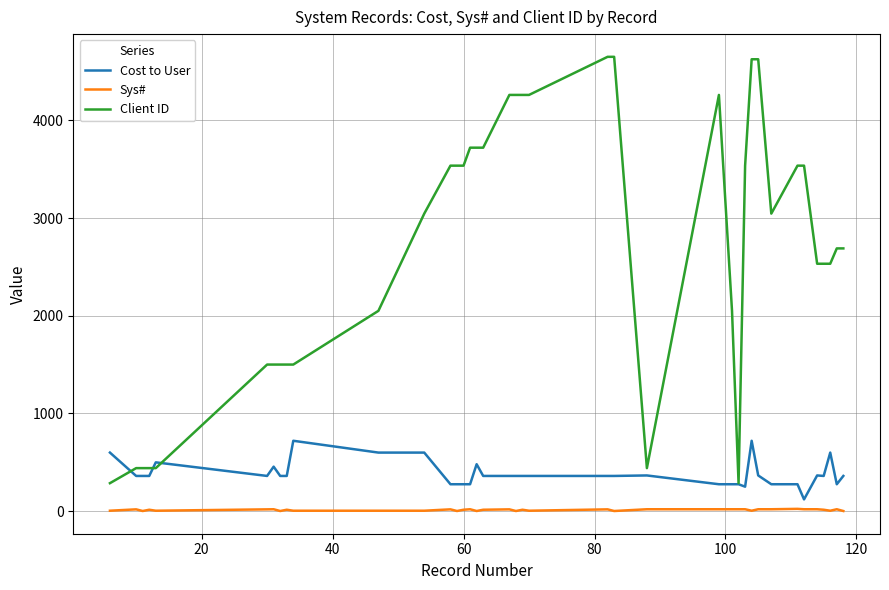

How many lines are shown in the chart?

3